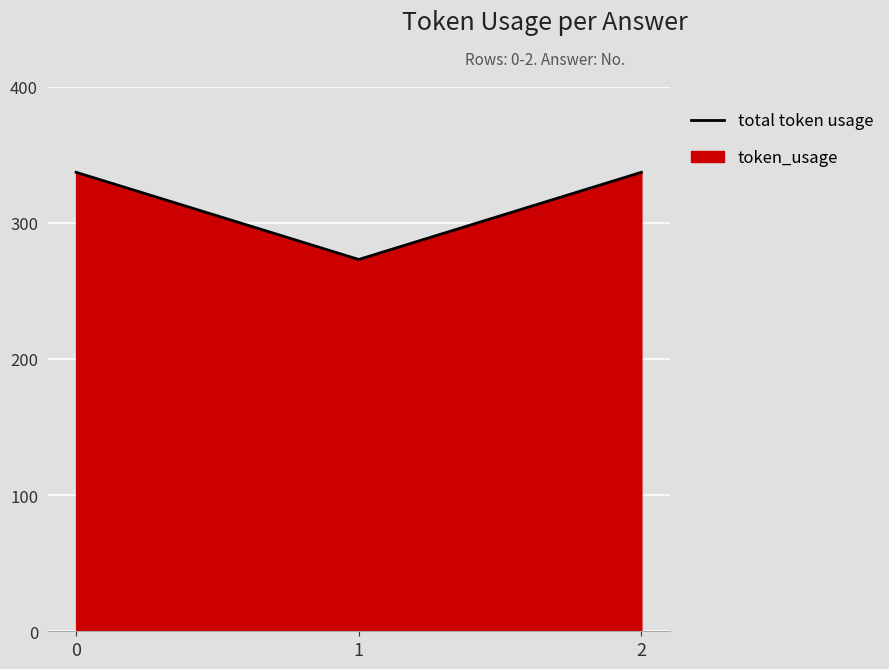

What is the value of the 1st point from the left?

337